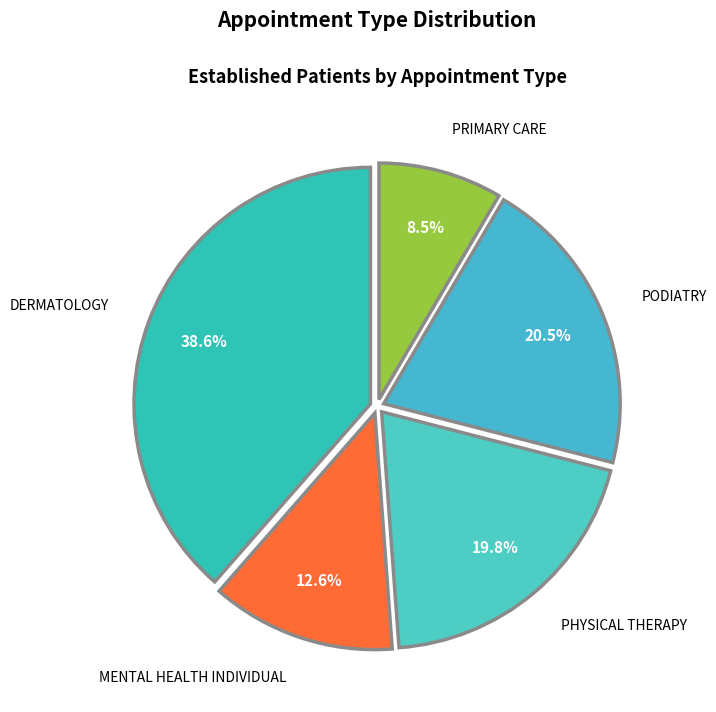

Is the sum of MENTAL HEALTH INDIVIDUAL and PHYSICAL THERAPY greater than half?

No